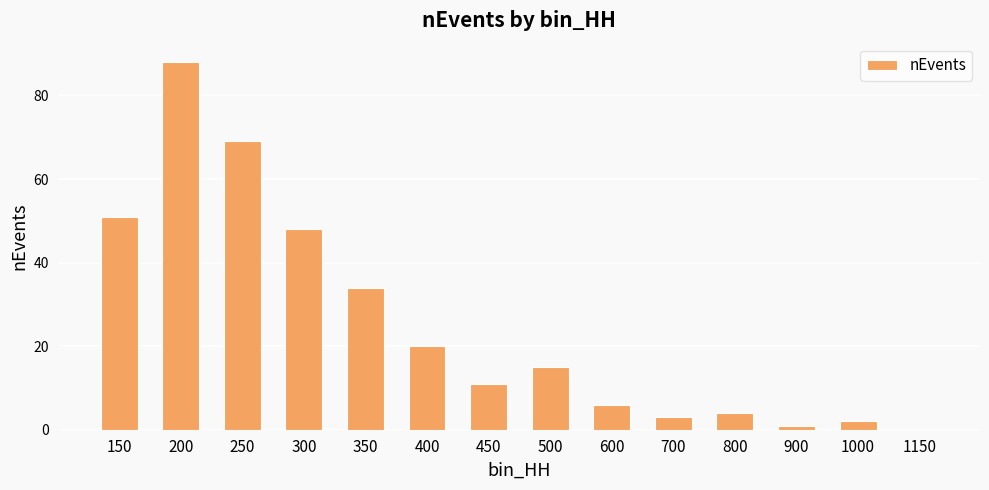

What is the sum of all values?

352